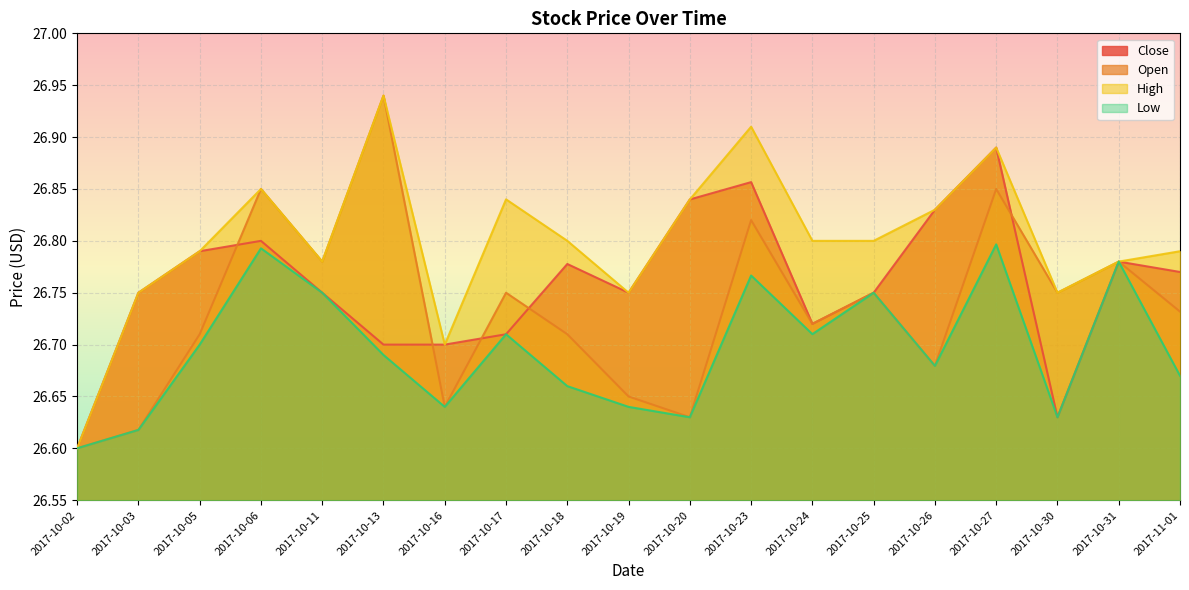

What is the label of the 15th point from the left?

2017-10-26